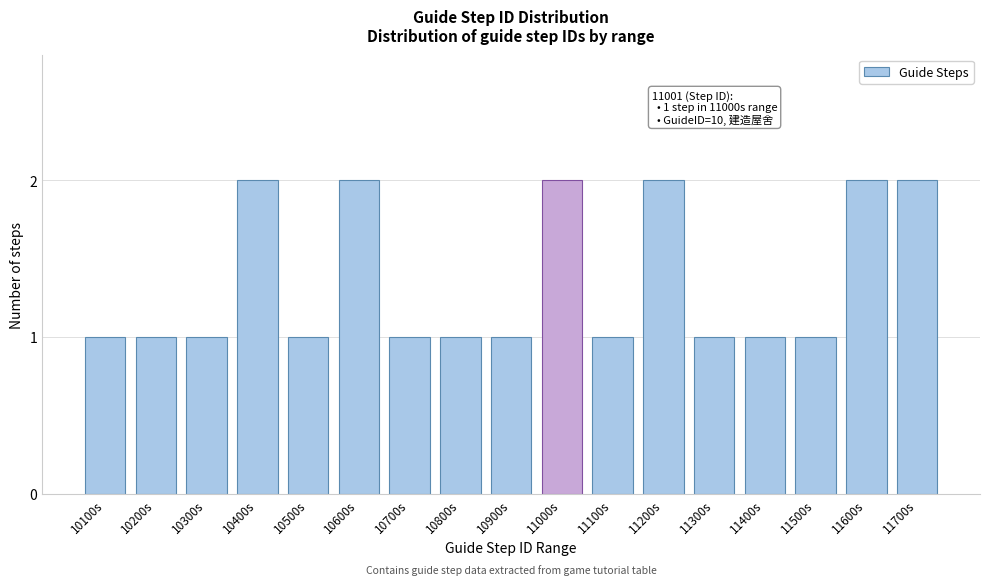

Reading left to right, extract all data points from this chart.

10100s=1	10200s=1	10300s=1	10400s=2	10500s=1	10600s=2	10700s=1	10800s=1	10900s=1	11000s=2	11100s=1	11200s=2	11300s=1	11400s=1	11500s=1	11600s=2	11700s=2